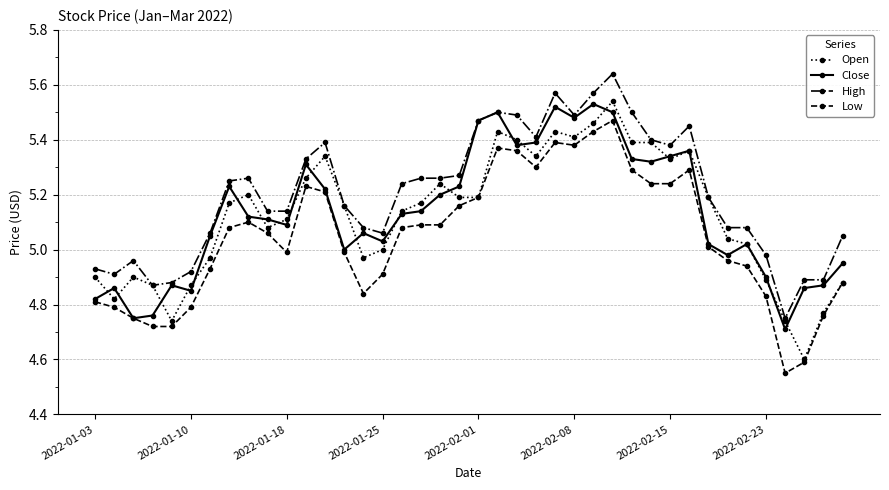

True or false: High and Low cross at least once.

False